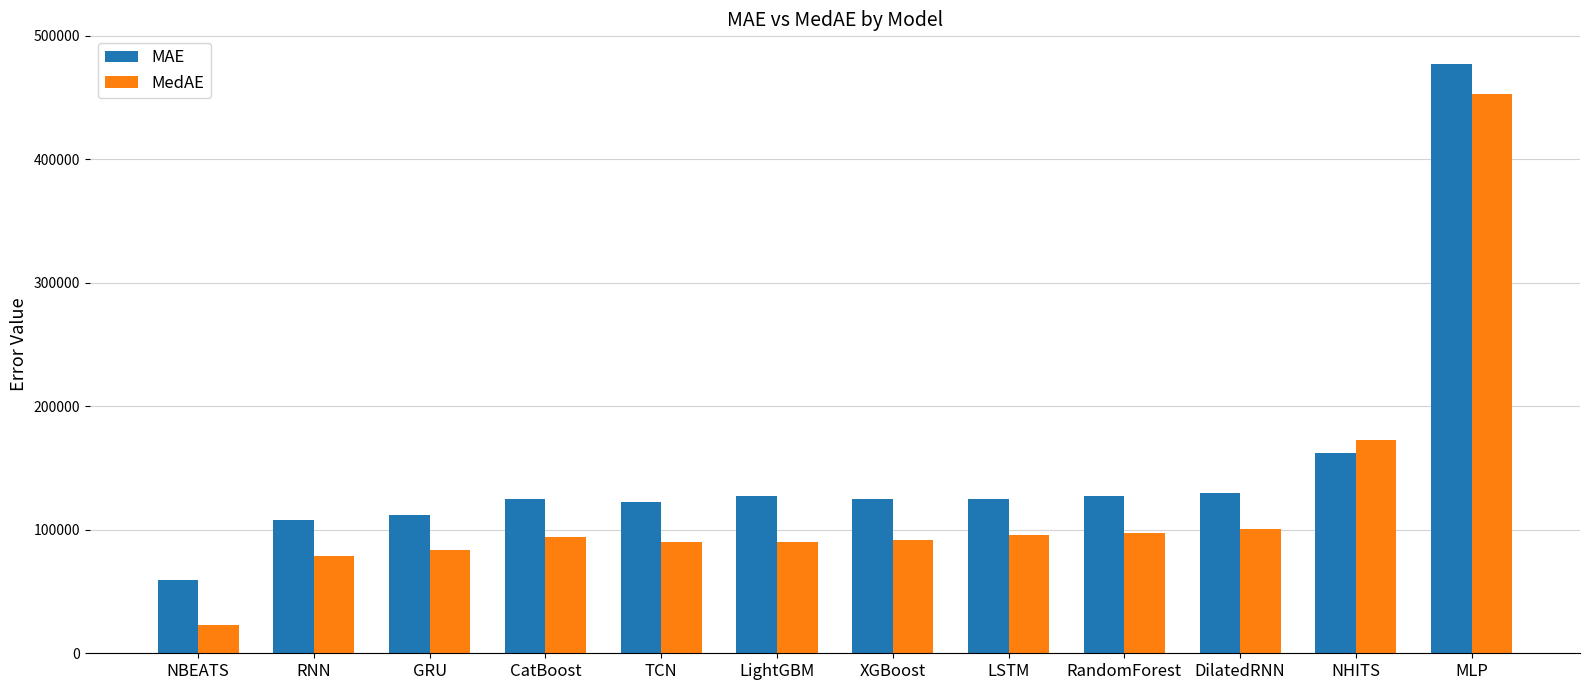

Read the MAE value at DilatedRNN.

129448.5